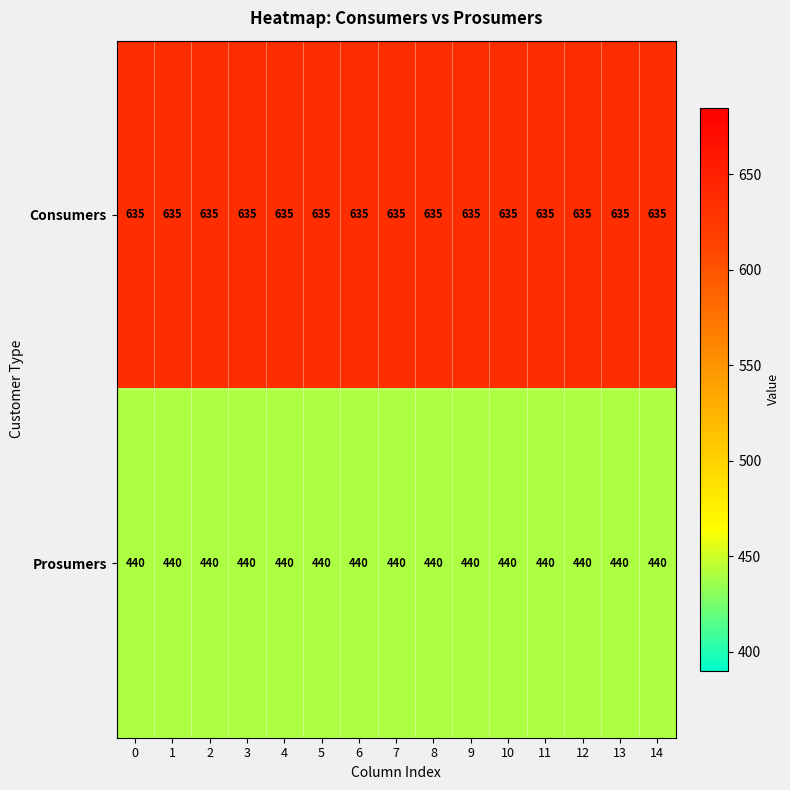

List the series in order of their overall mean, lowest first.

Prosumers, Consumers